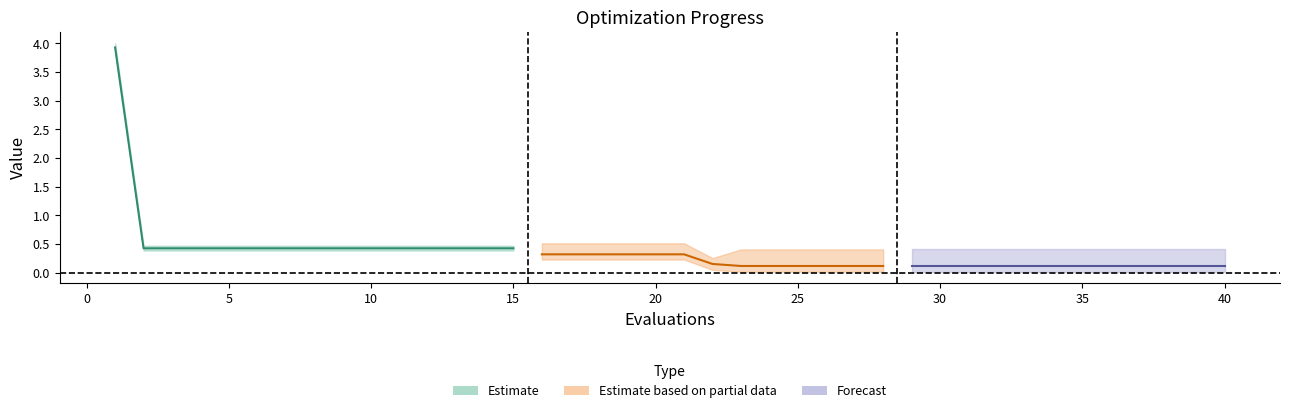

Is this an area chart (filled region under the line)?

No